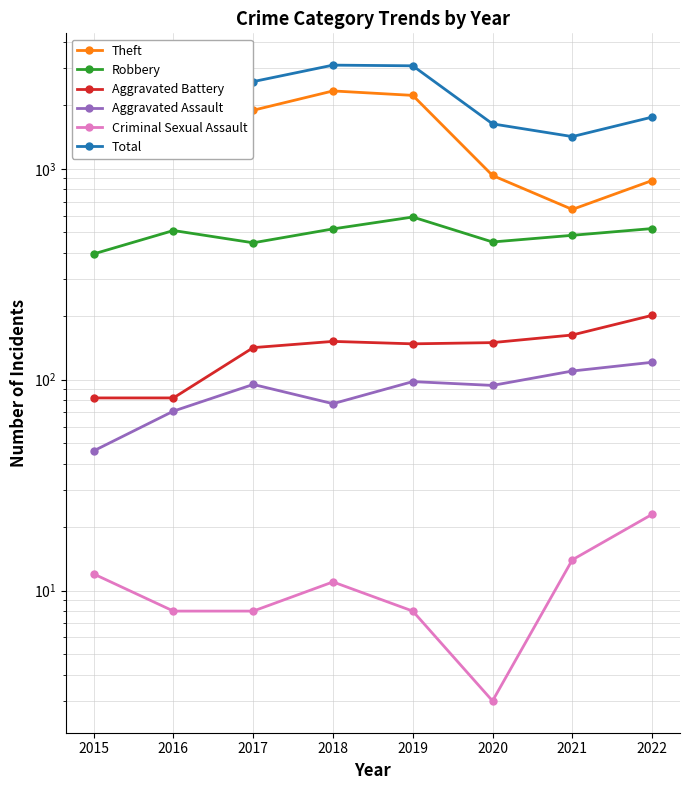

True or false: Aggravated Assault and Criminal Sexual Assault intersect in this chart.

False